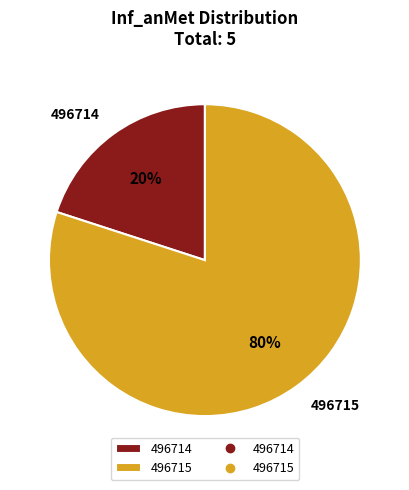

Does 496714 represent more than half of the total?

No